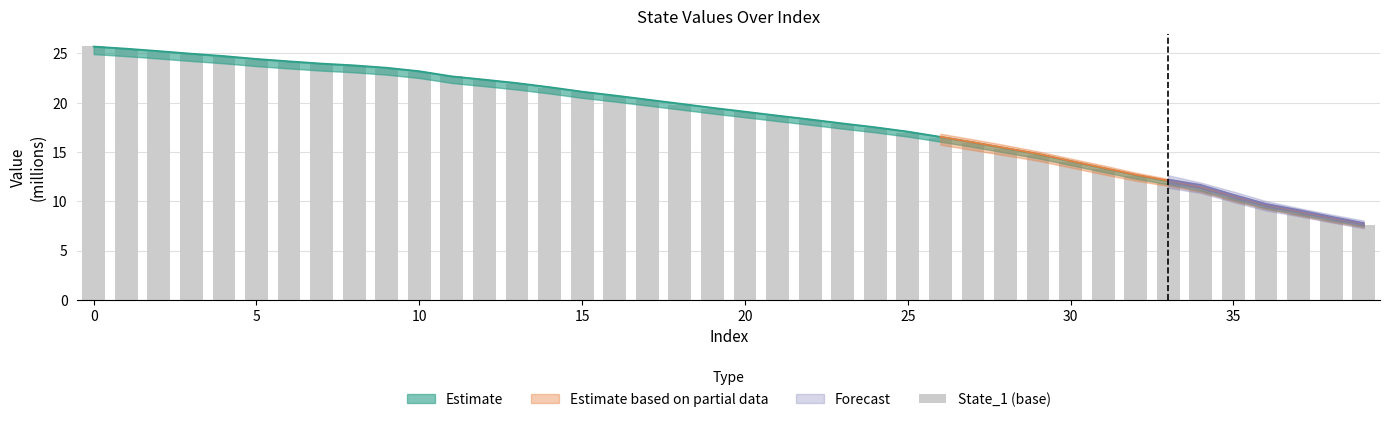

How many bars are there in total?

40